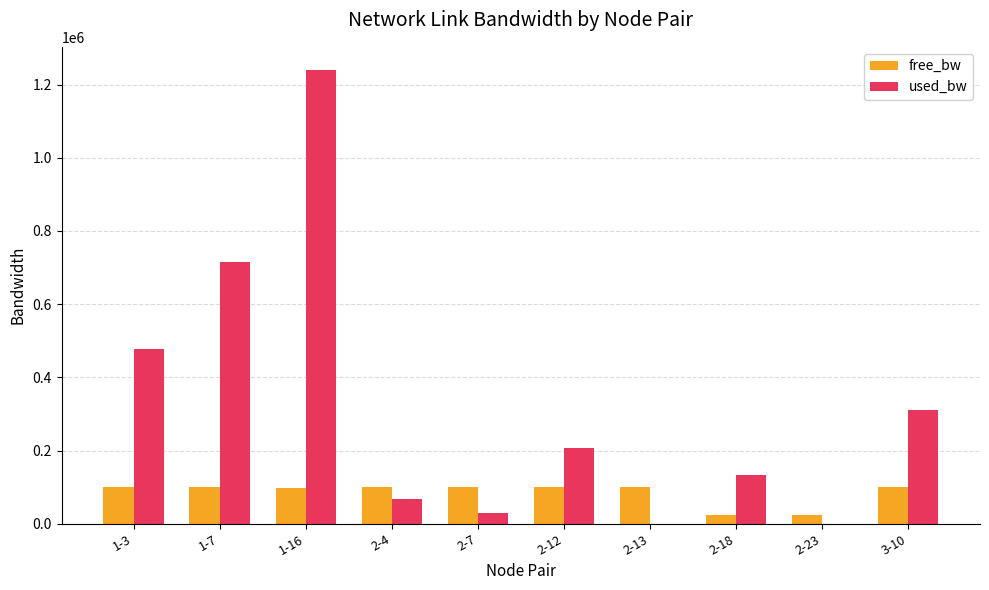

The value of used_bw at 3-10 is 450799.1. True or false?

False